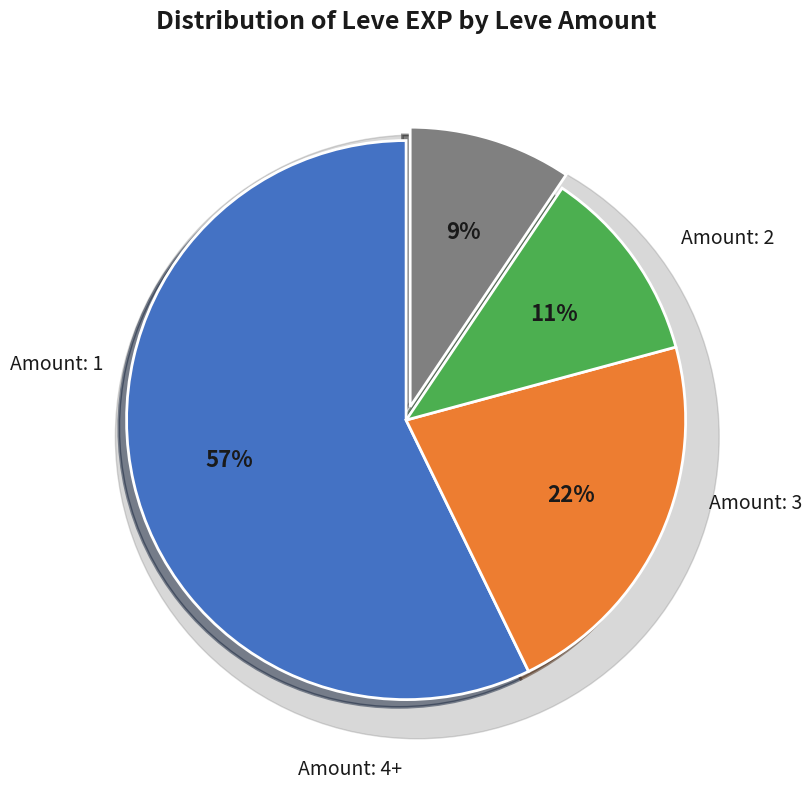

True or false: 1 accounts for 8% of the total.

False